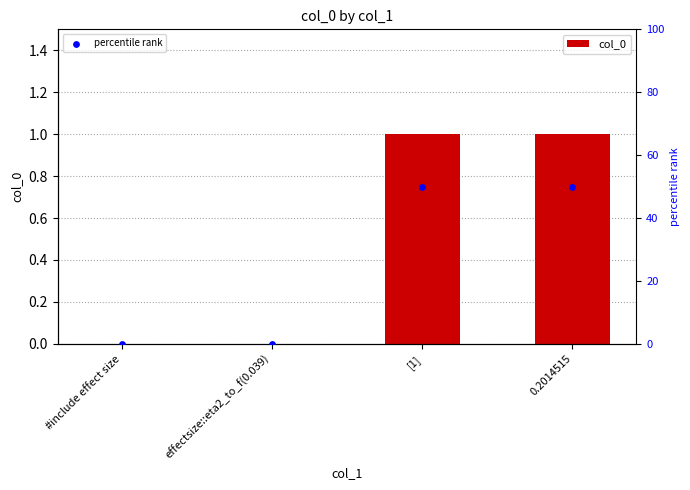

At how many categories does at least one series exceed 15?

2